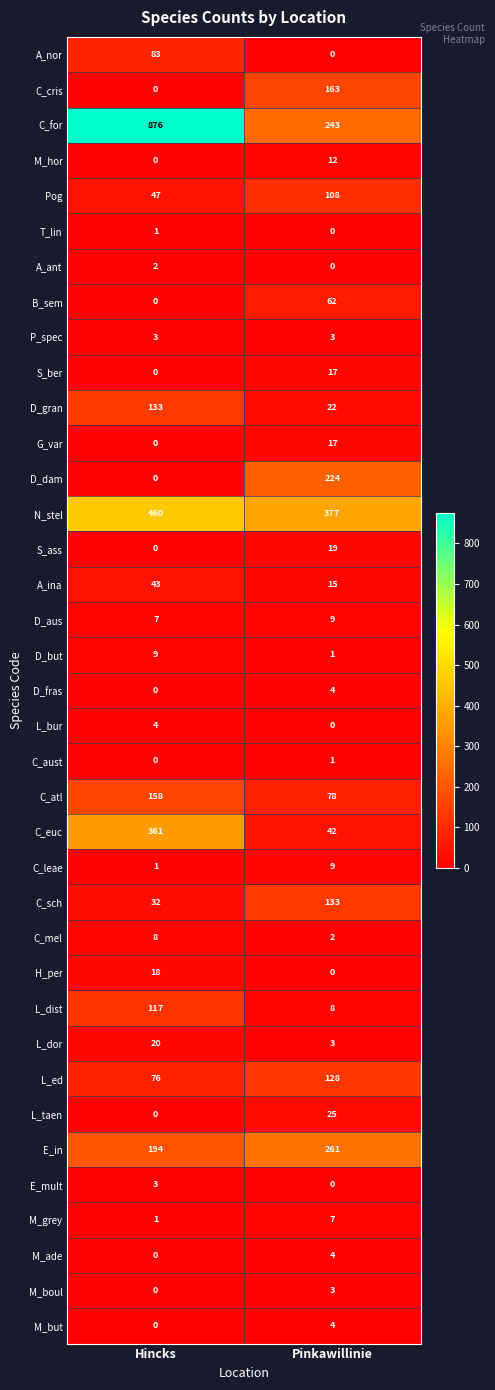

Is the value of L_dist at Hincks greater than the value of E_in at Hincks?

No